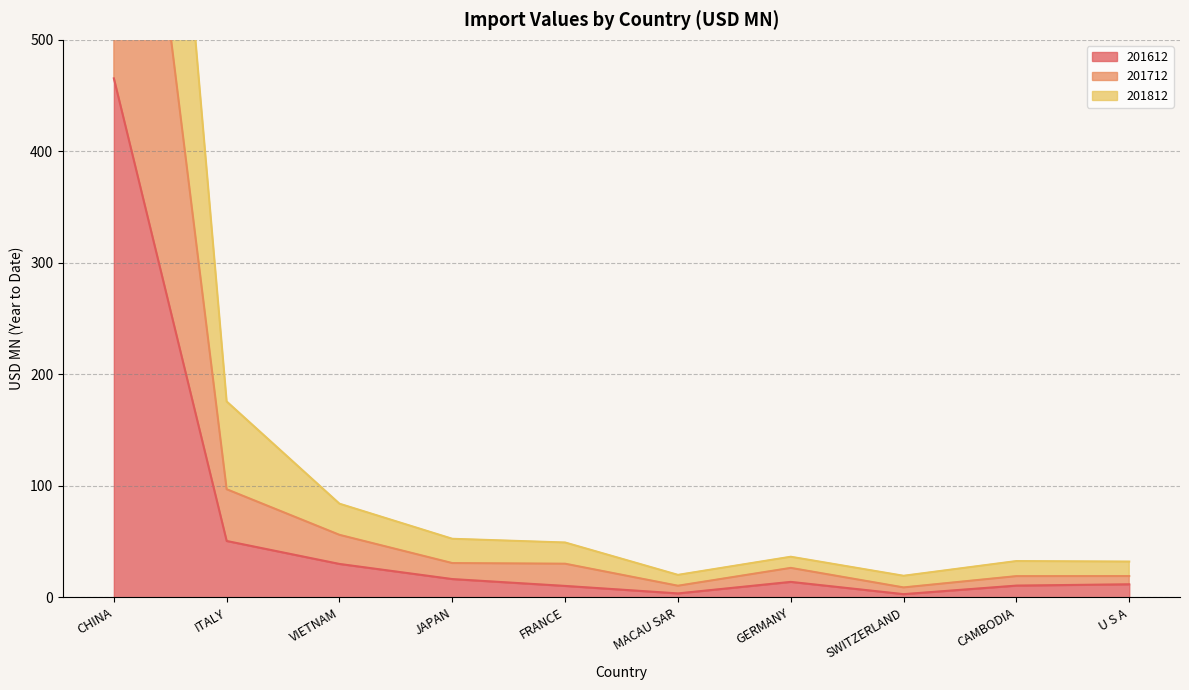

At which label does 201612 first exceed 13?

CHINA